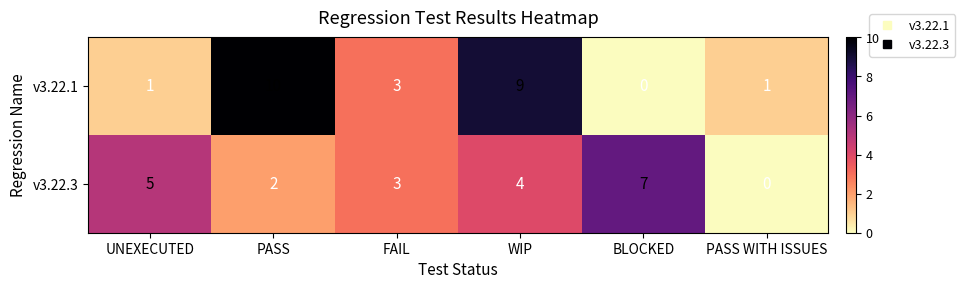

Reading left to right, extract all data points from this chart.

v3.22.1: 1	10	3	9	0	1
v3.22.3: 5	2	3	4	7	0